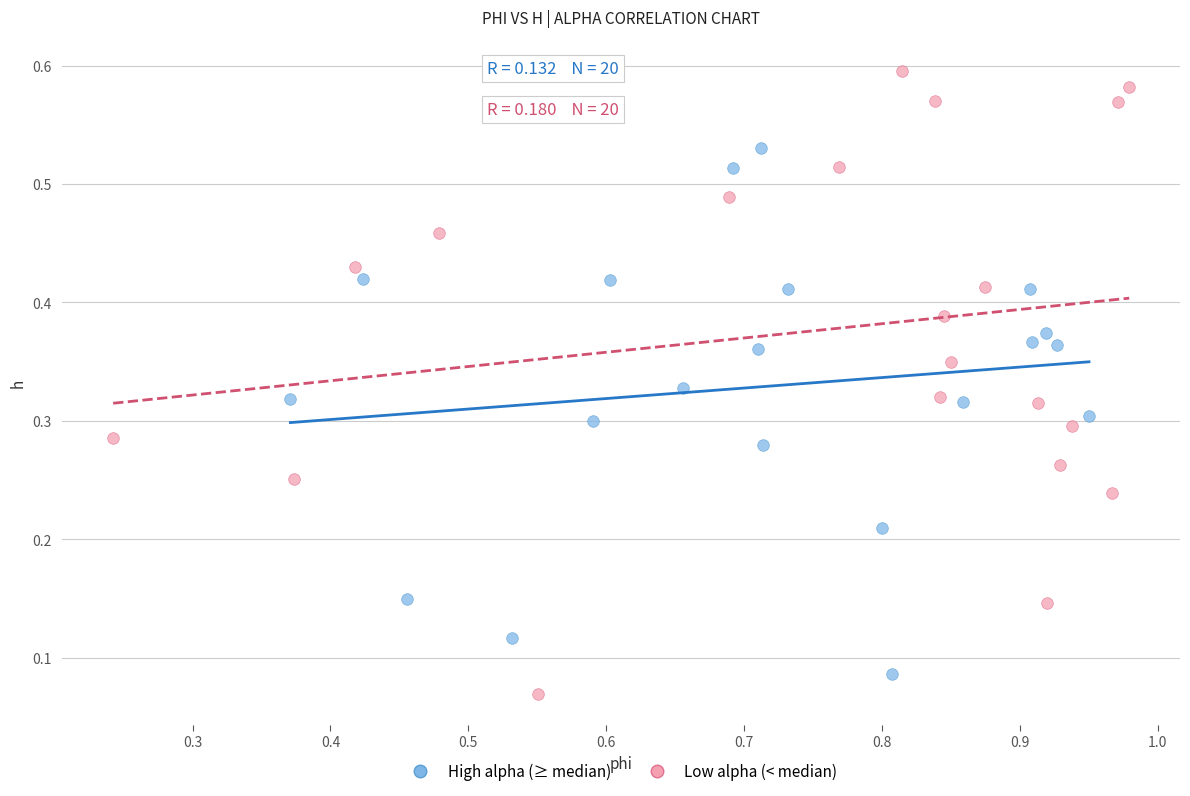

Which series contains the highest Y value?

Low alpha (< median)